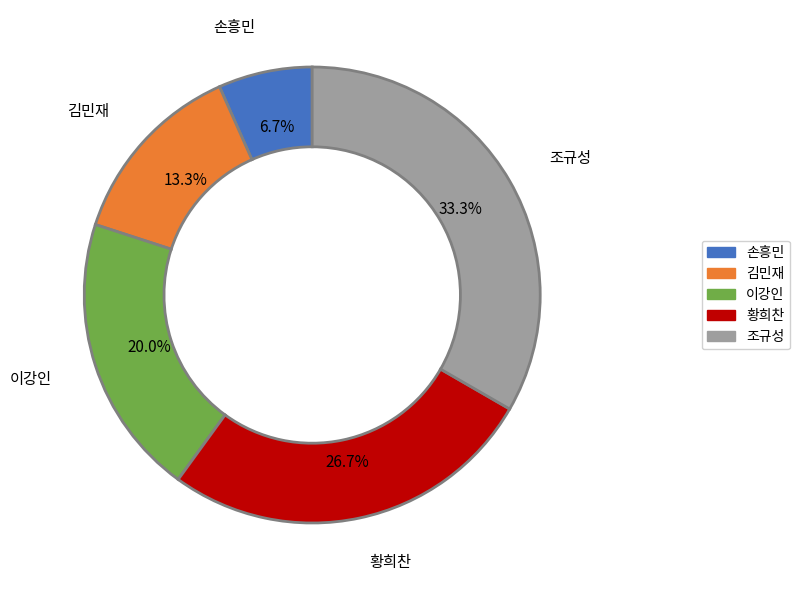

Rank the categories by value from highest to lowest.

조규성, 황희찬, 이강인, 김민재, 손흥민